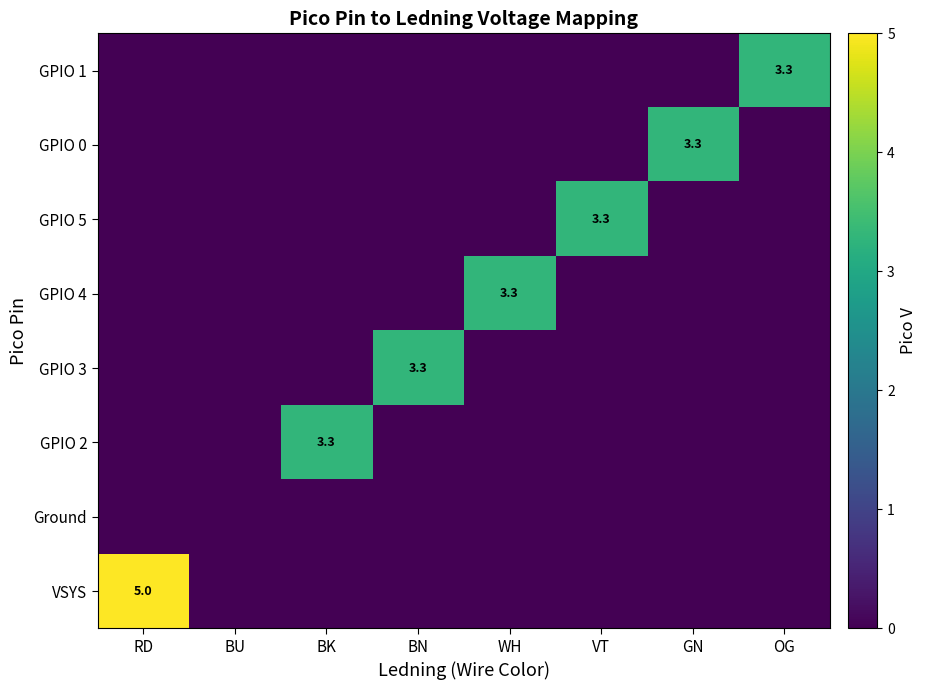

What is the spread (max minus min) of values at OG?

3.3